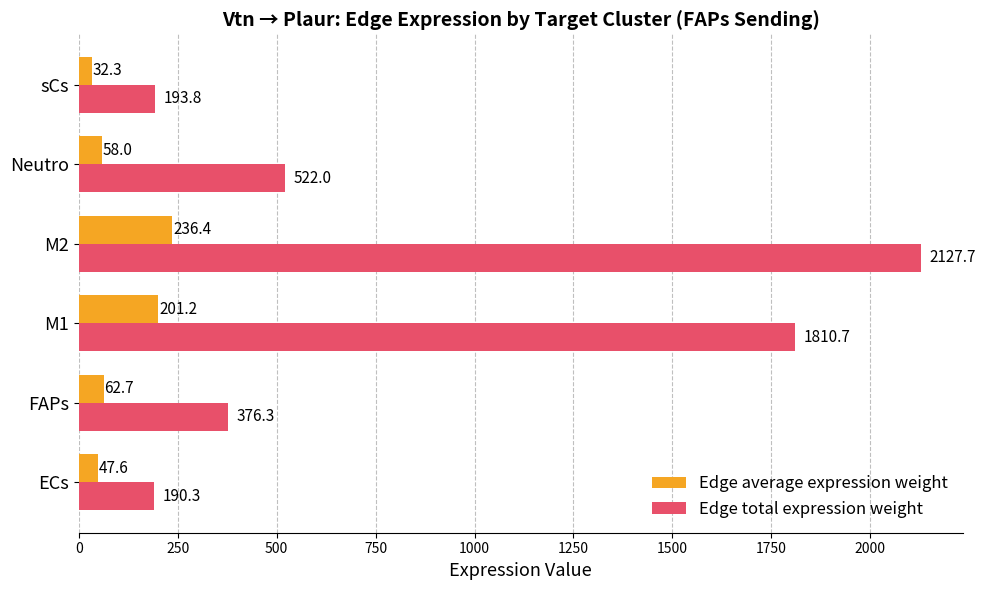

Rank the series by their average value, from lowest to highest.

Edge average expression weight, Edge total expression weight